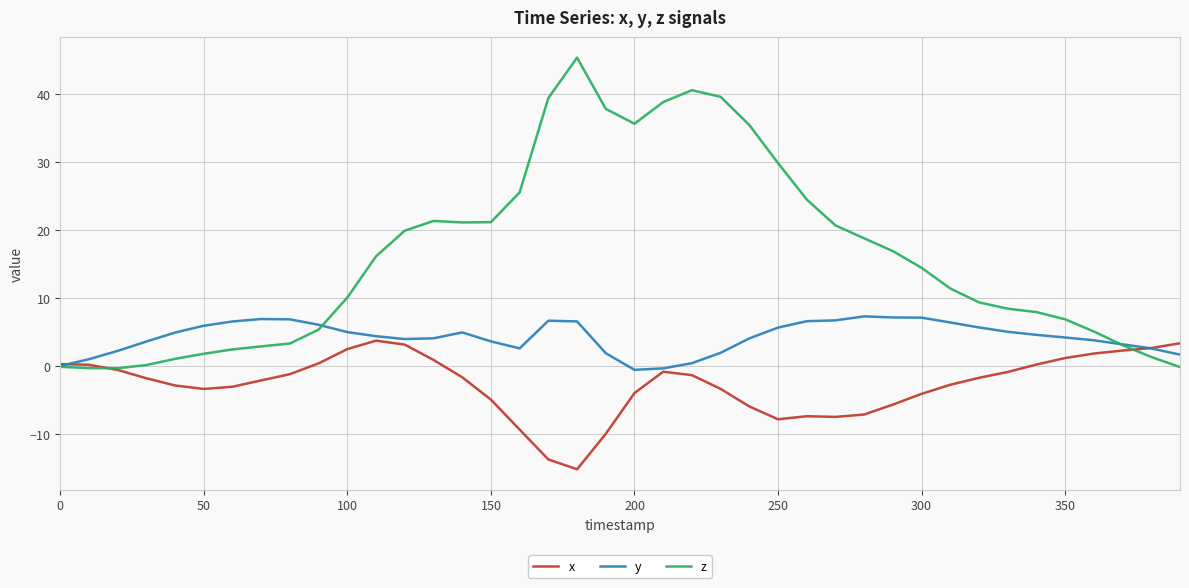

Rank the series by their average value, from highest to lowest.

z, y, x